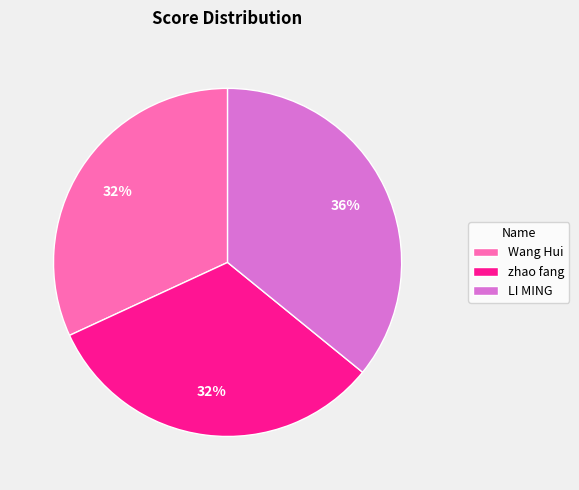

Does zhao fang represent more than half of the total?

No